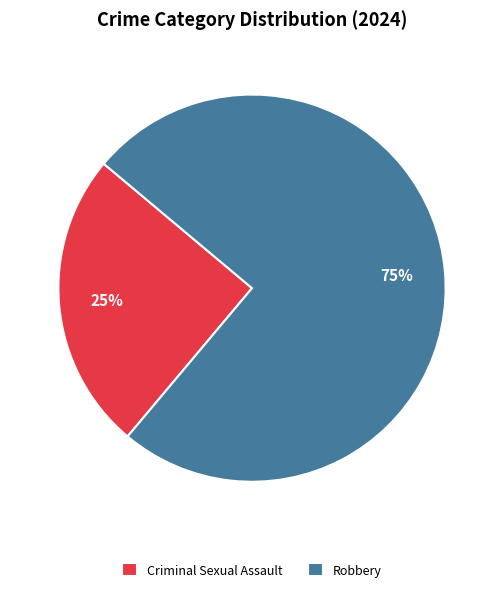

To the nearest percent, what is the difference between the Criminal Sexual Assault and Robbery slice percentages?

50%